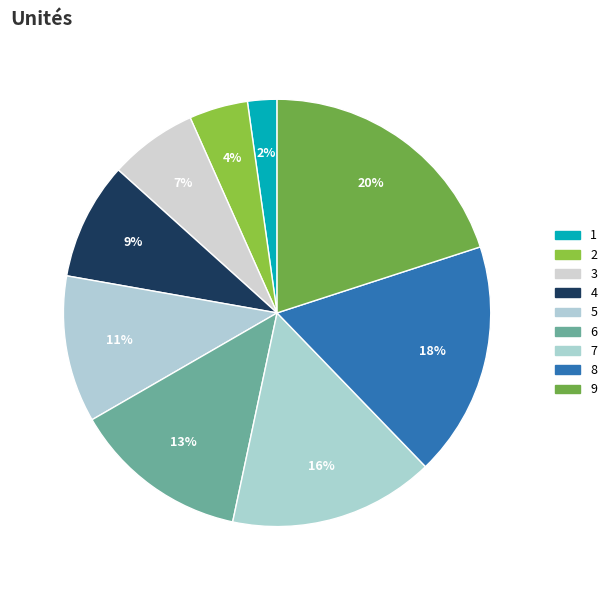

What is the largest slice in the pie chart?

9